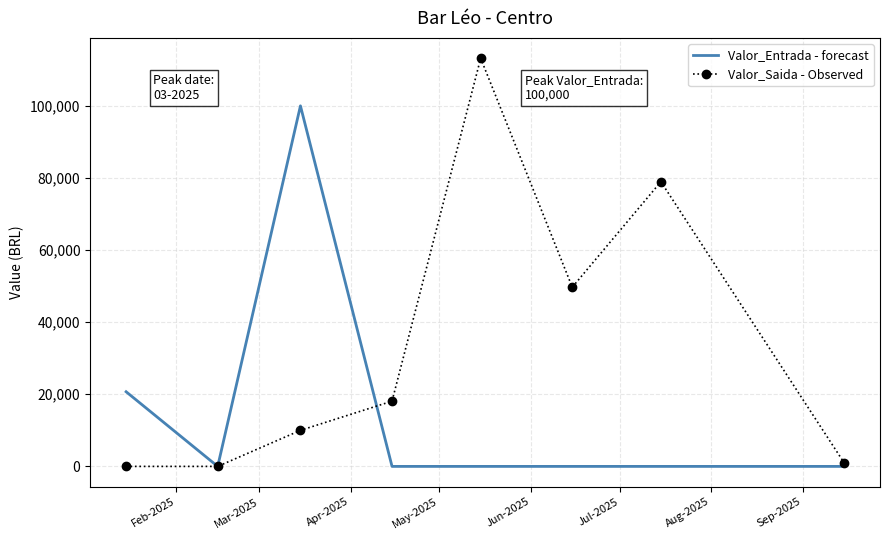

Which series has the largest range (max minus min)?

Valor_Saida - Observed